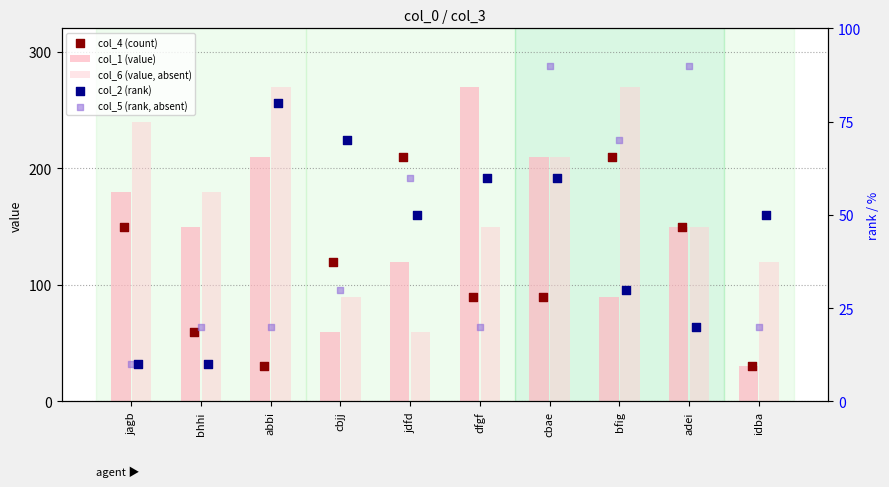

Which series has the largest total across all categories?

col_6 (value, absent)